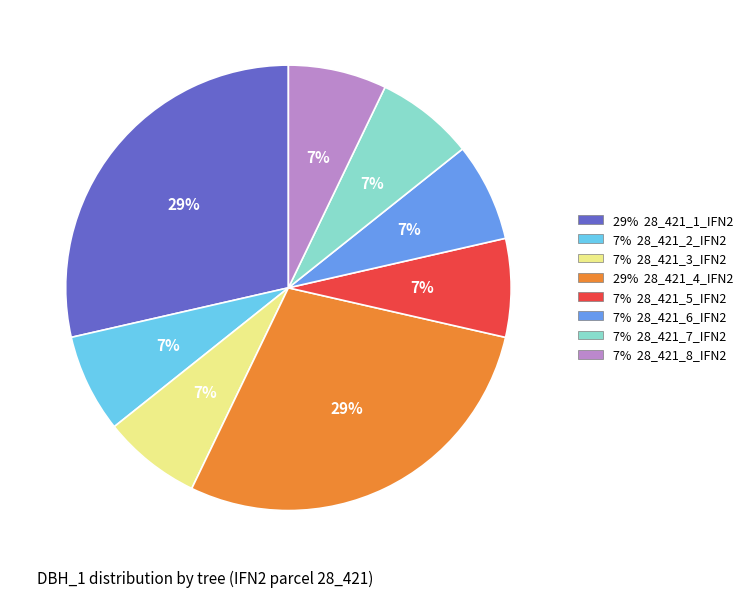

Is there any slice that represents more than half of the pie?

No